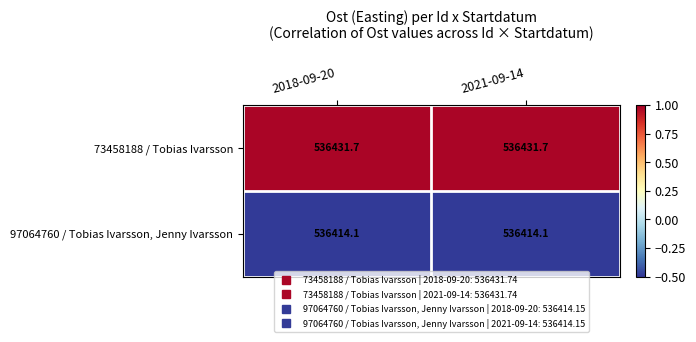

What is the maximum value for 97064760 / Tobias Ivarsson, Jenny Ivarsson?

536414.1